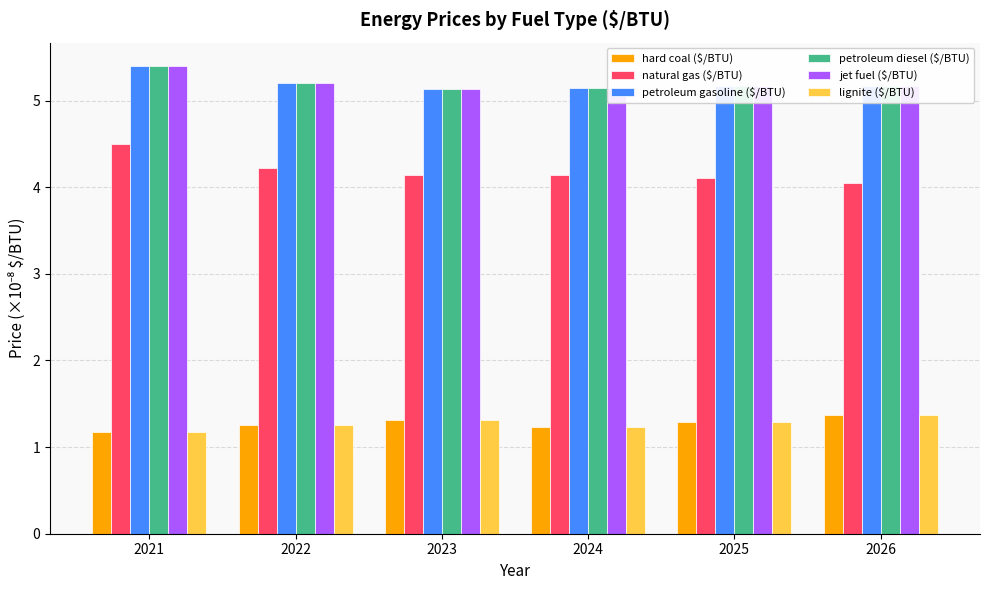

Is it true that hard coal ($/BTU) equals 0.8 at 2024?

False